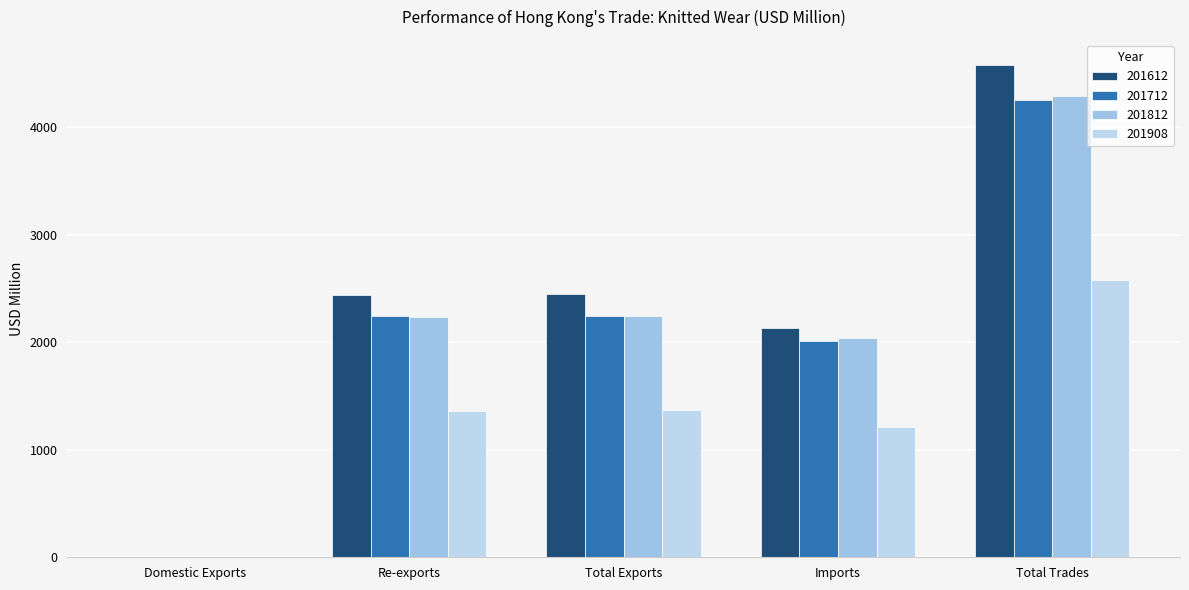

Reading left to right, extract all data points from this chart.

201612: 6.9	2442.3	2449.2	2134.0	4583.2
201712: 5.5	2240.7	2246.2	2008.3	4254.5
201812: 6.6	2237.9	2244.5	2043.7	4288.2
201908: 2.9	1364.2	1367.1	1214.2	2581.3